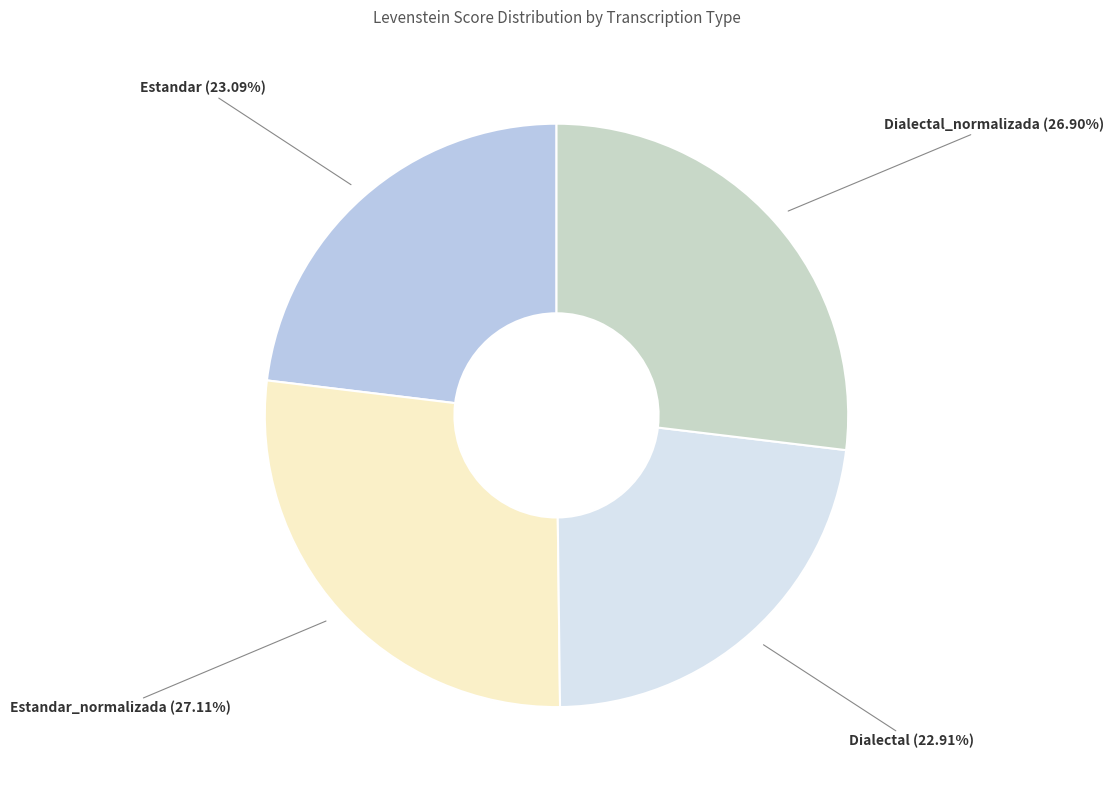

What percentage do Estandar_normalizada and Dialectal_normalizada together represent?

54.0%